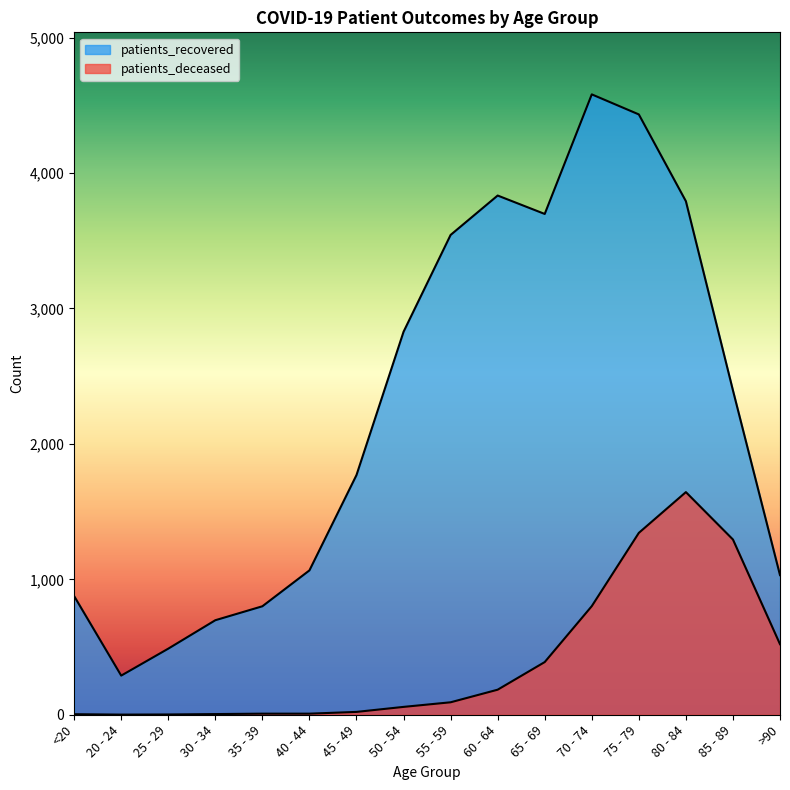

Where does the patients_recovered series first go above 2395?

50 - 54